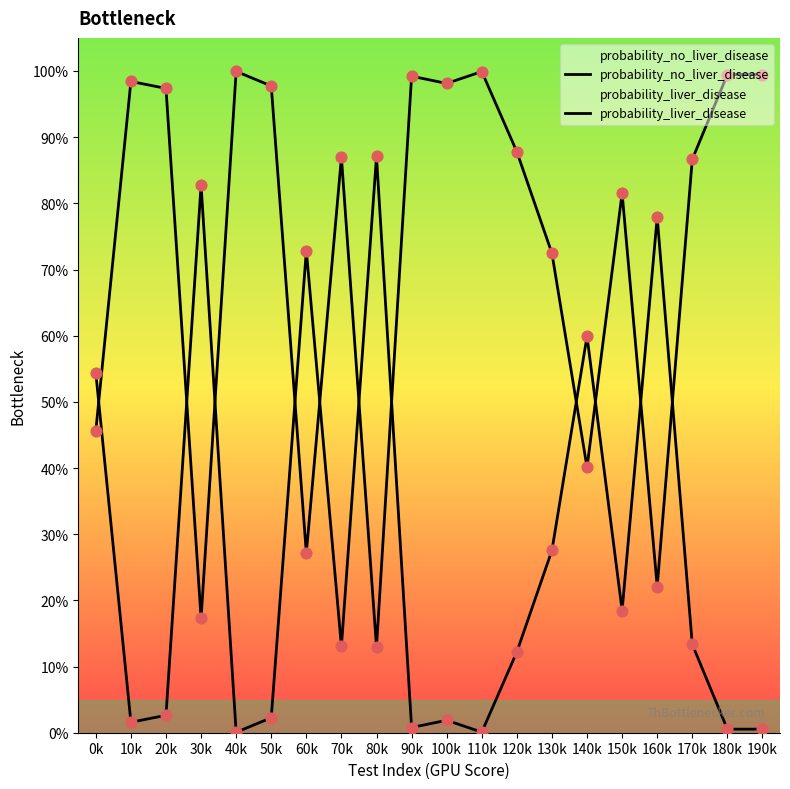

Is the value of probability_liver_disease at 170k greater than the value of probability_no_liver_disease at 70k?

Yes